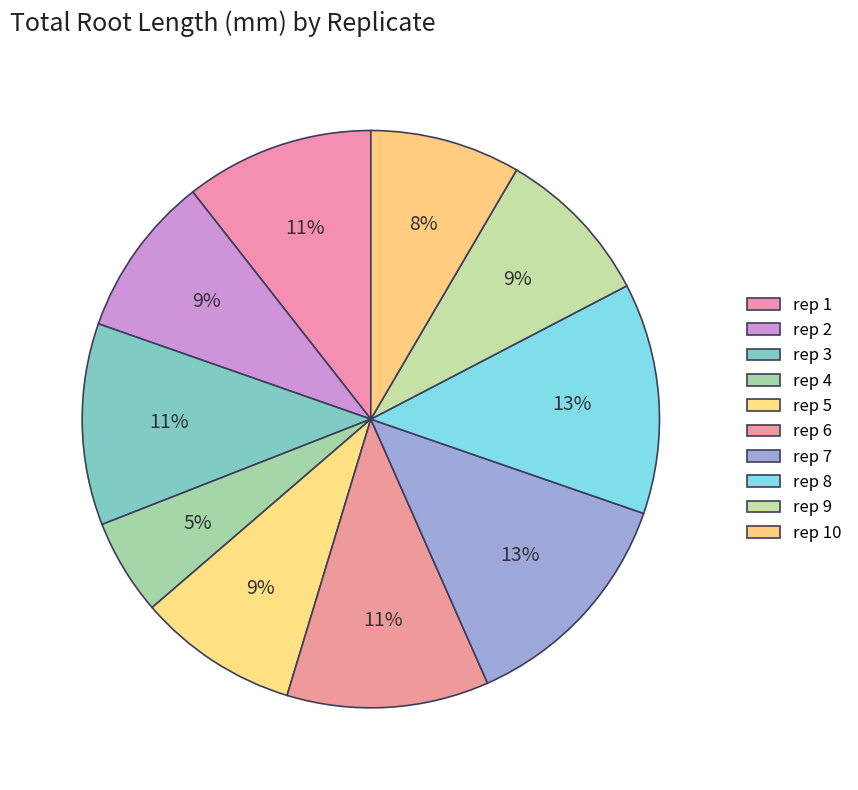

How many slices are in this pie chart?

10